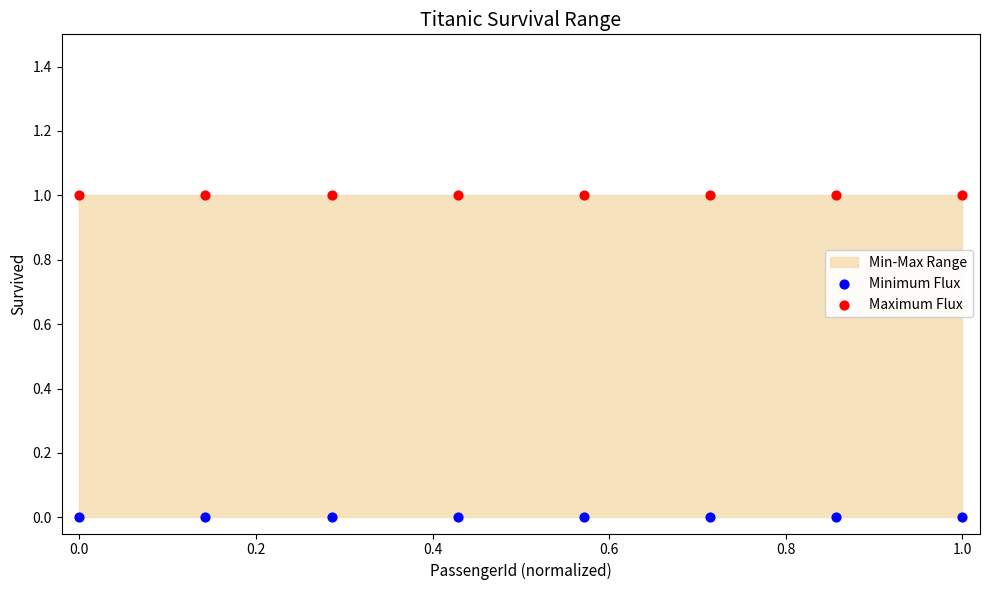

Which series contains the highest Y value?

Maximum Flux